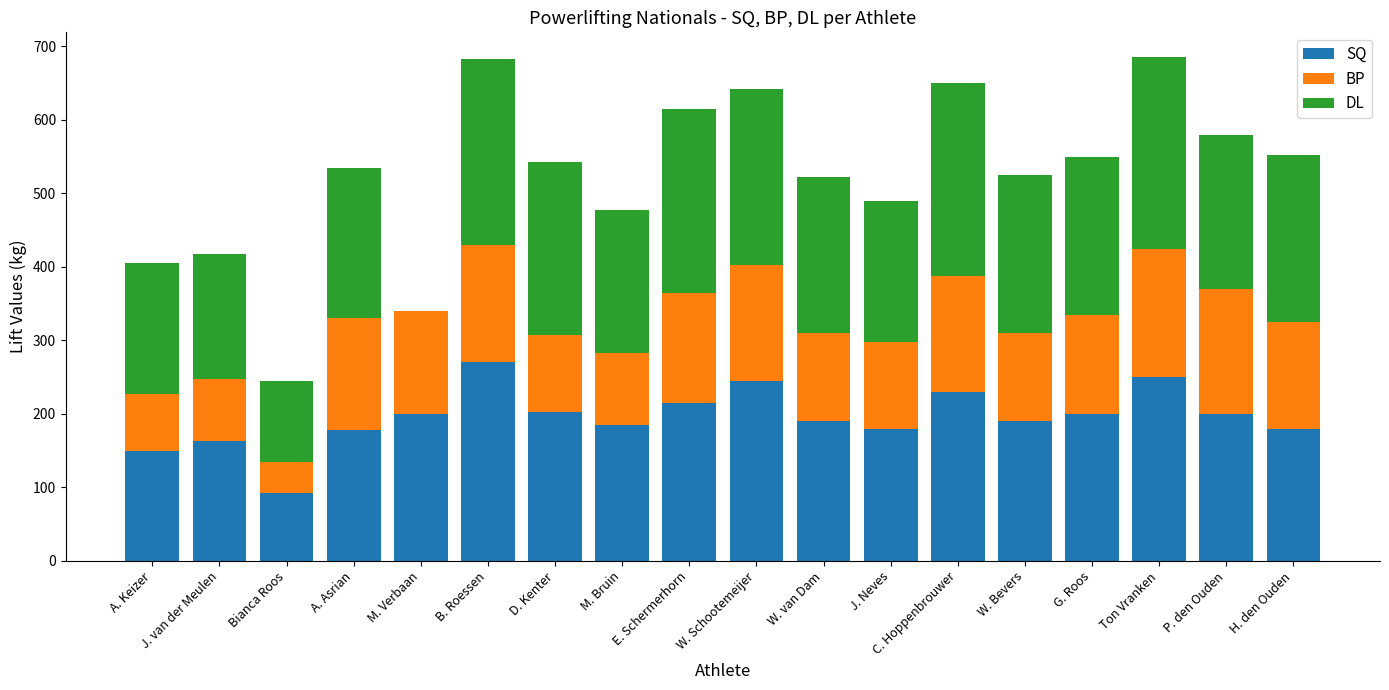

The value of SQ at J. van der Meulen is 253.2. True or false?

False